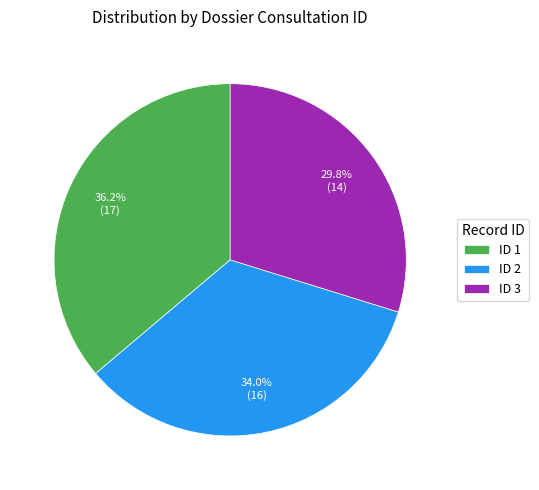

What is the largest slice in the pie chart?

ID 1